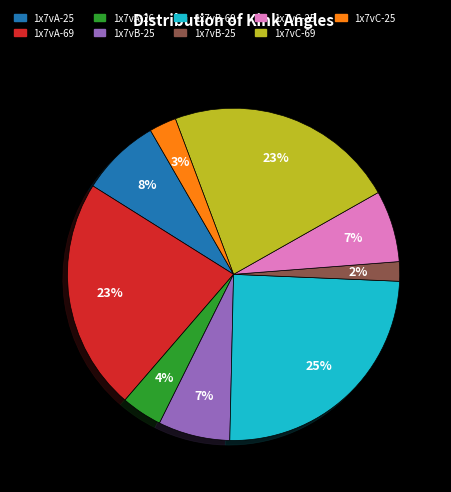

Count the number of slices in the pie.

9